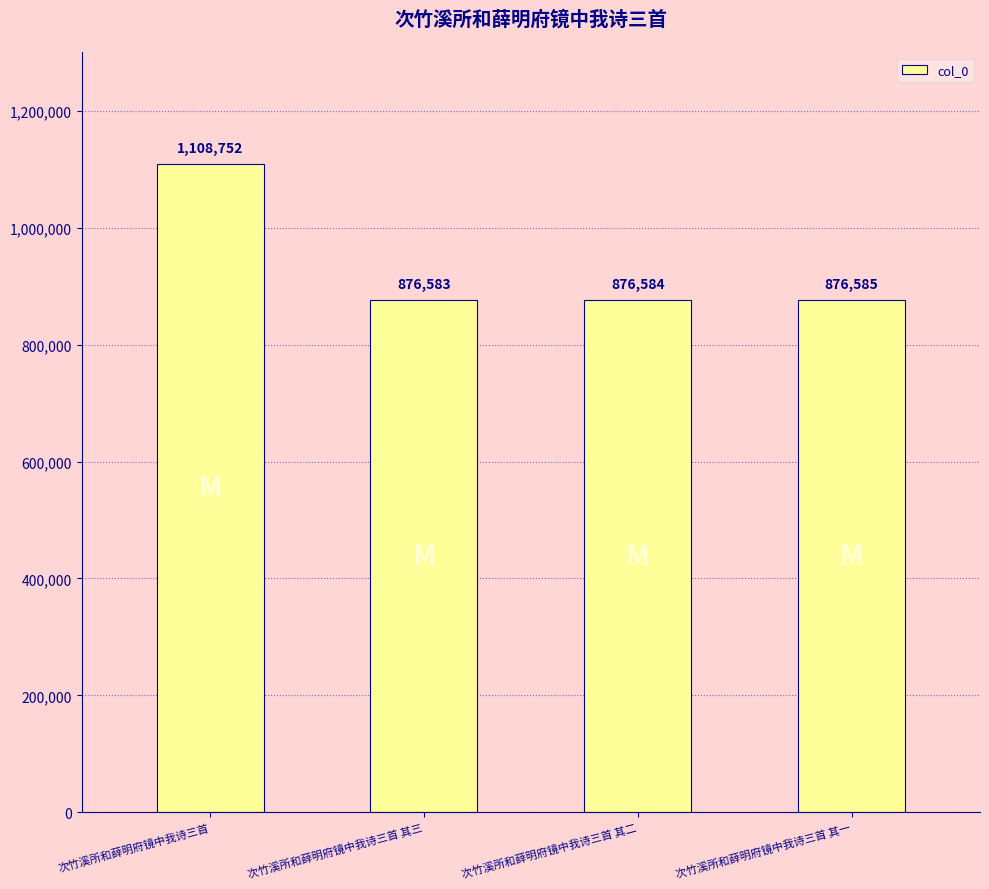

Is it true that the value at 次竹溪所和薛明府镜中我诗三首 其一 is 876585?

True